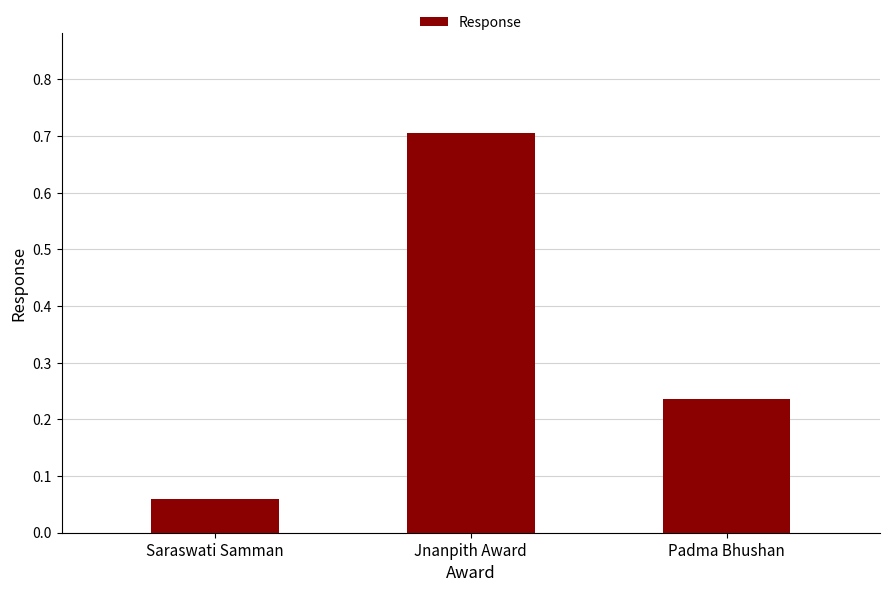

What is the label of the 2nd bar from the left?

Jnanpith Award